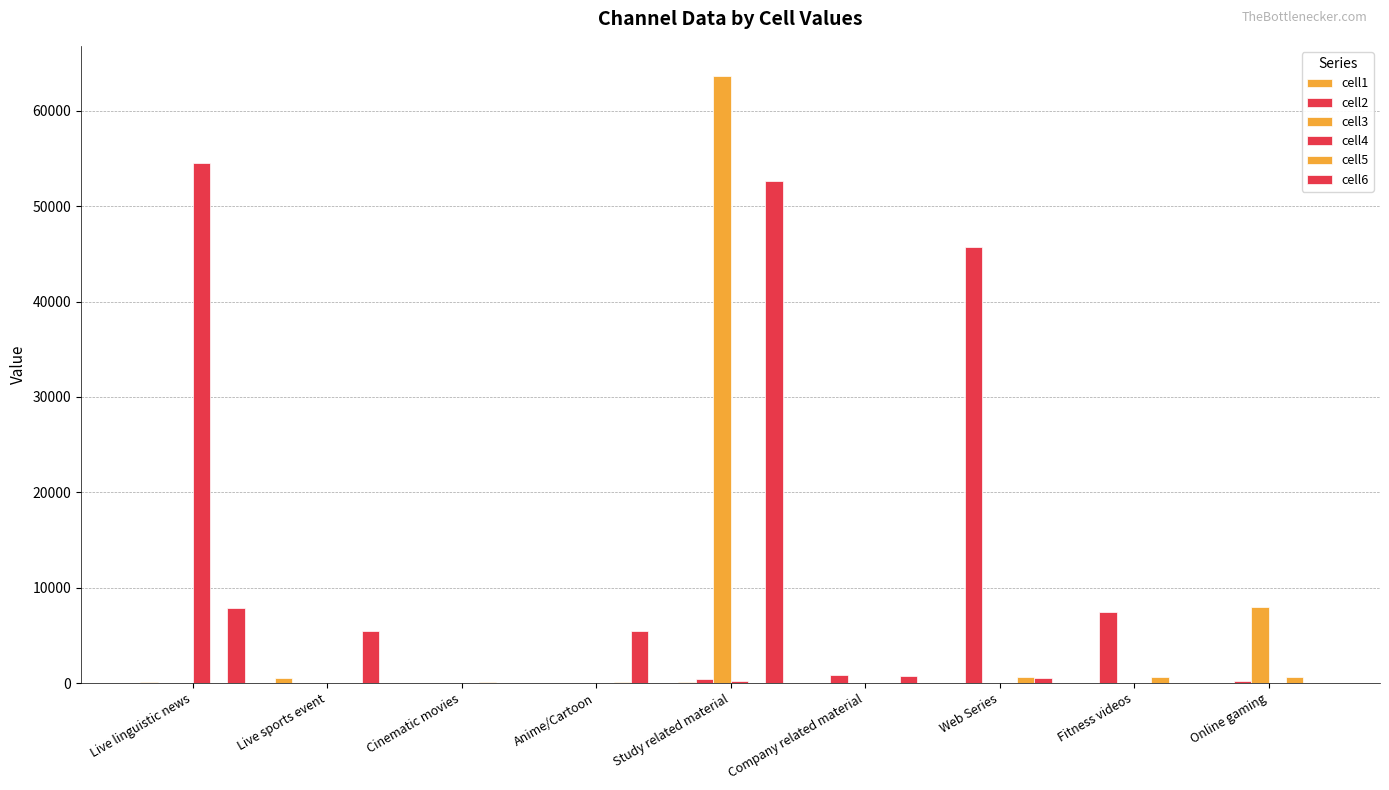

Is it true that cell3 equals 2 at Live sports event?

True